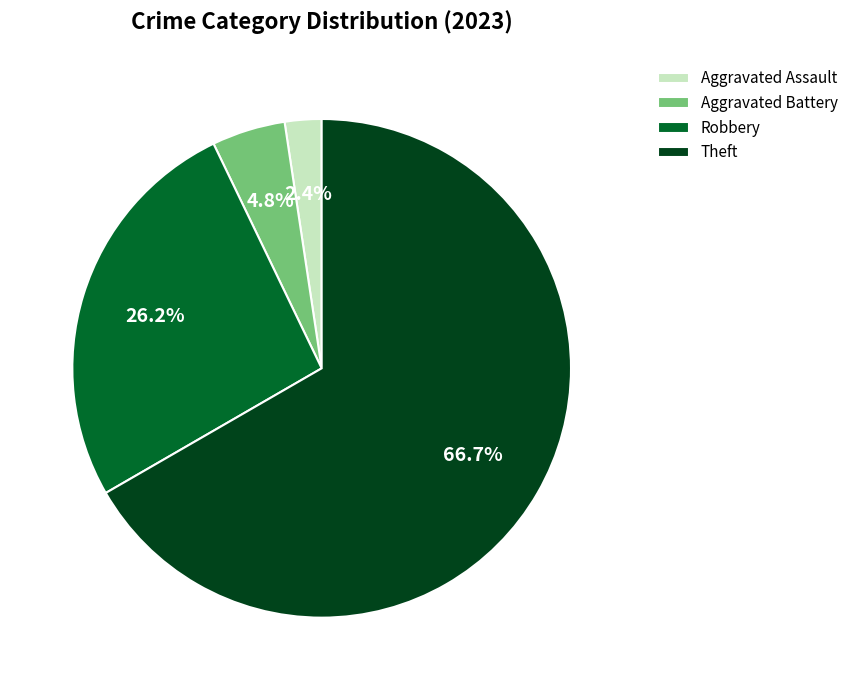

How many slices are in this pie chart?

4